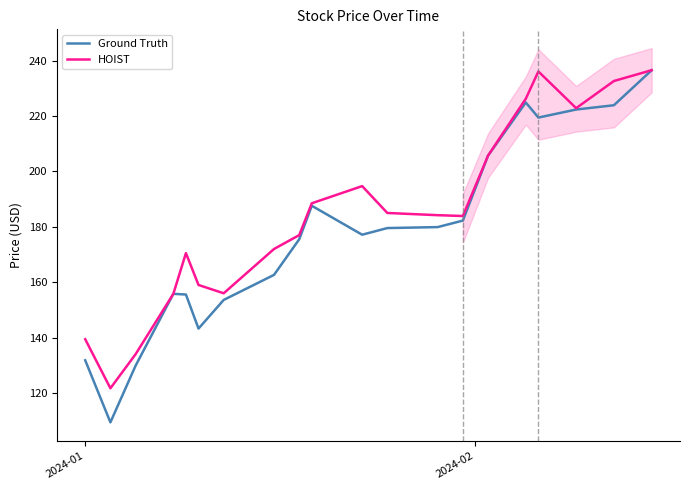

What is the maximum value for HOIST?

236.6